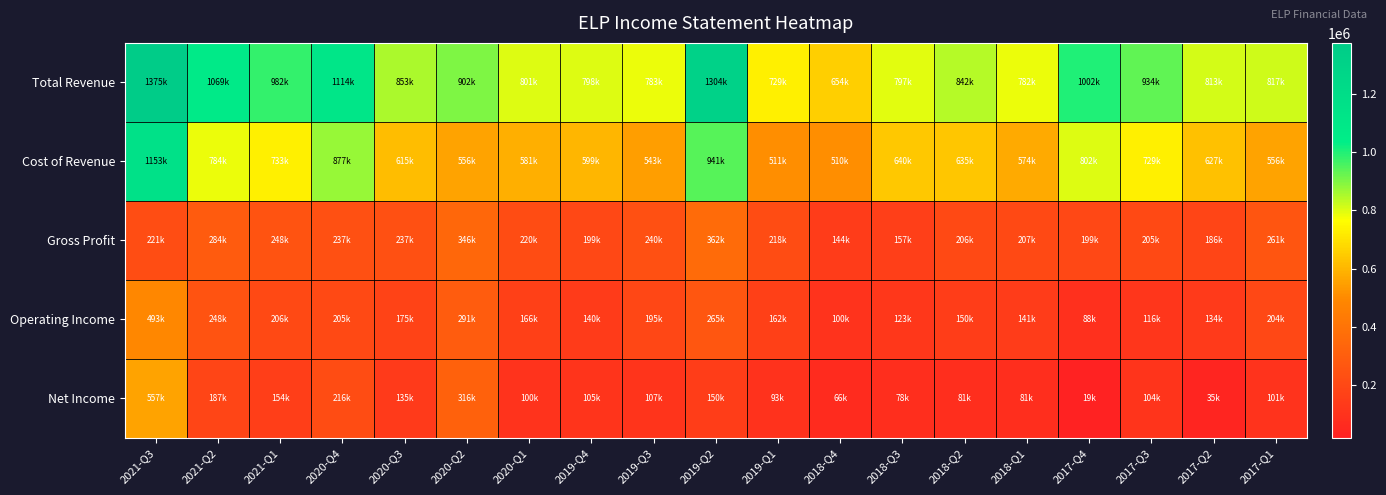

How many series are shown in this chart?

5